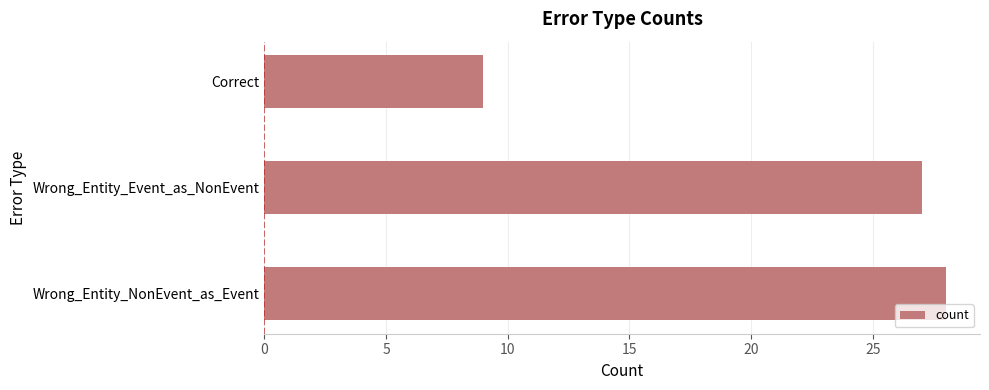

What is the sum of all values?

64